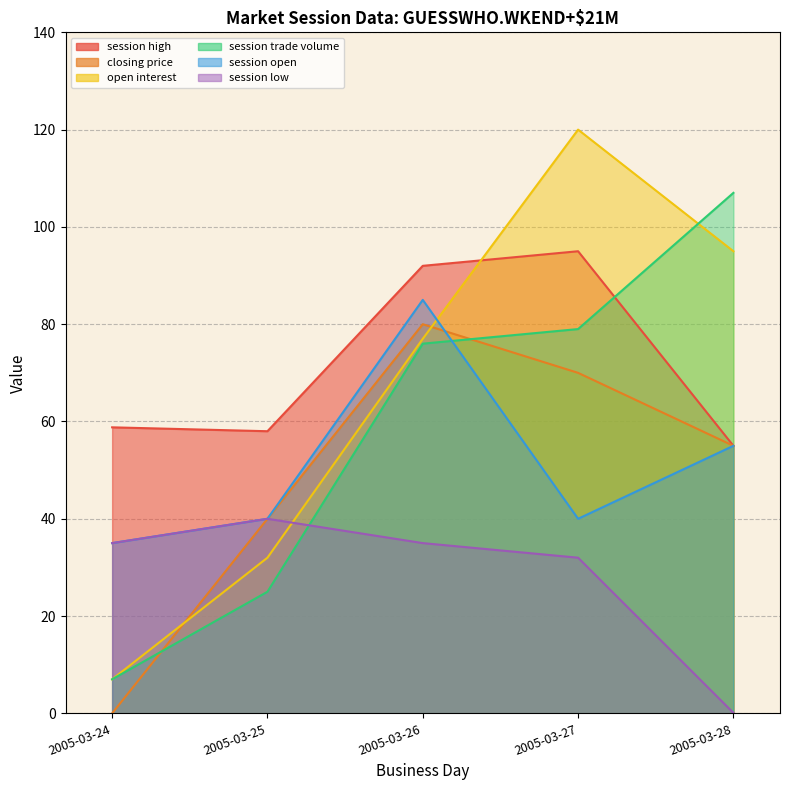

What is the value of the open interest point at the 5th from the left?

95.0